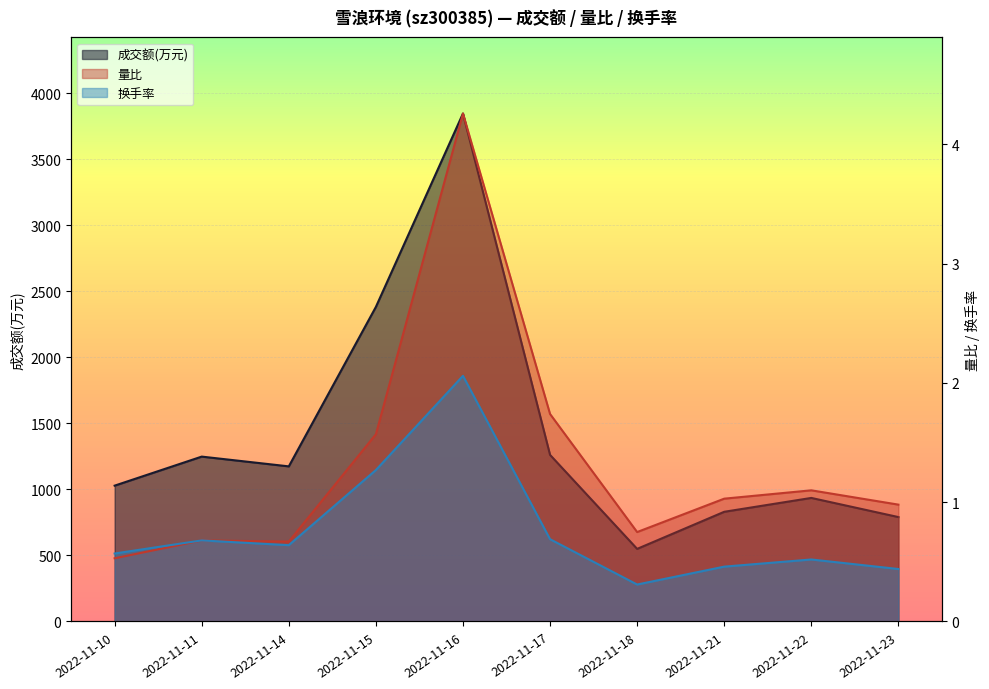

True or false: 量比 and 换手率 intersect in this chart.

False